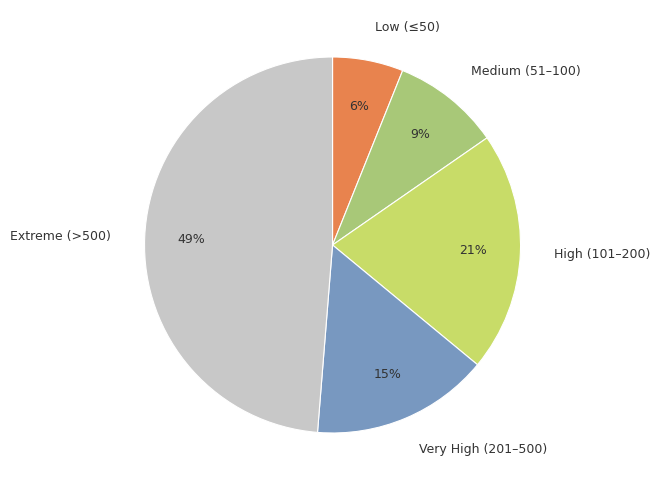

Is the sum of Low (≤50) and Very High (201–500) greater than half?

No